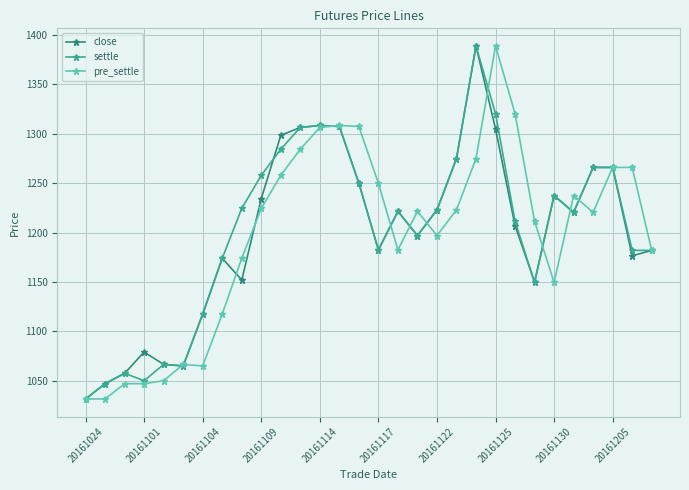

True or false: pre_settle has more than 0 interior local peaks.

True